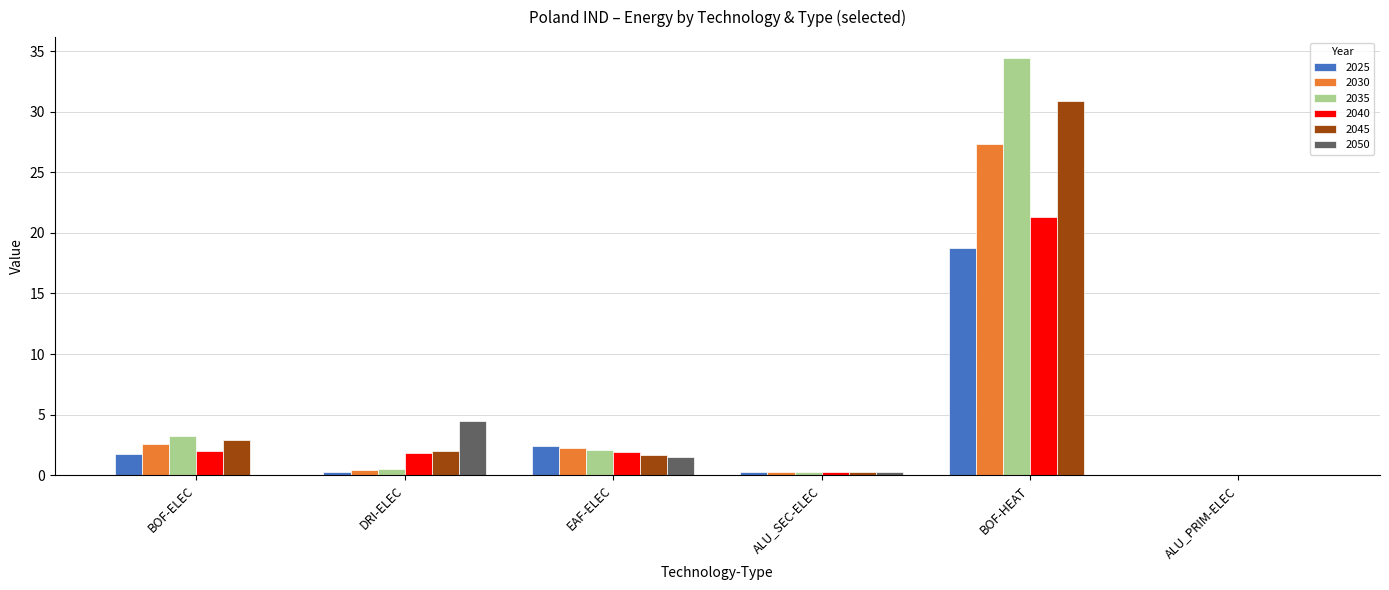

Is it true that 2050 equals 2.0 at ALU_PRIM-ELEC?

False